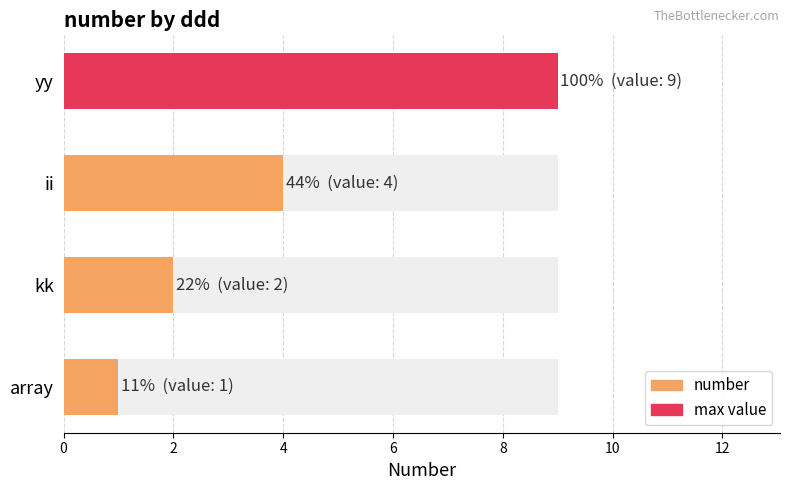

How many values exceed 4?

1